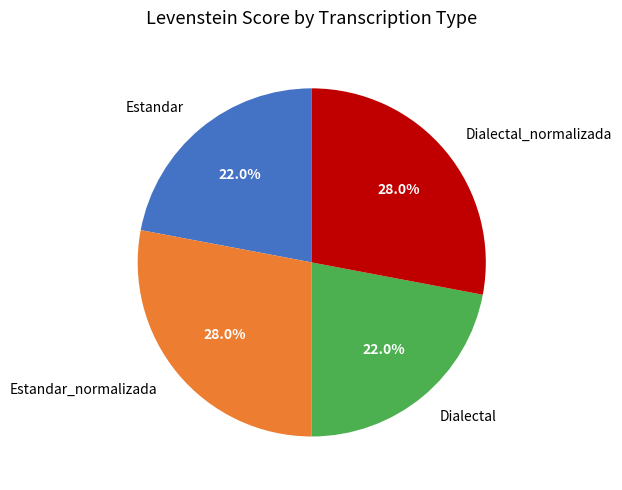

To the nearest percent, what is the difference between the Dialectal and Dialectal_normalizada slice percentages?

6%